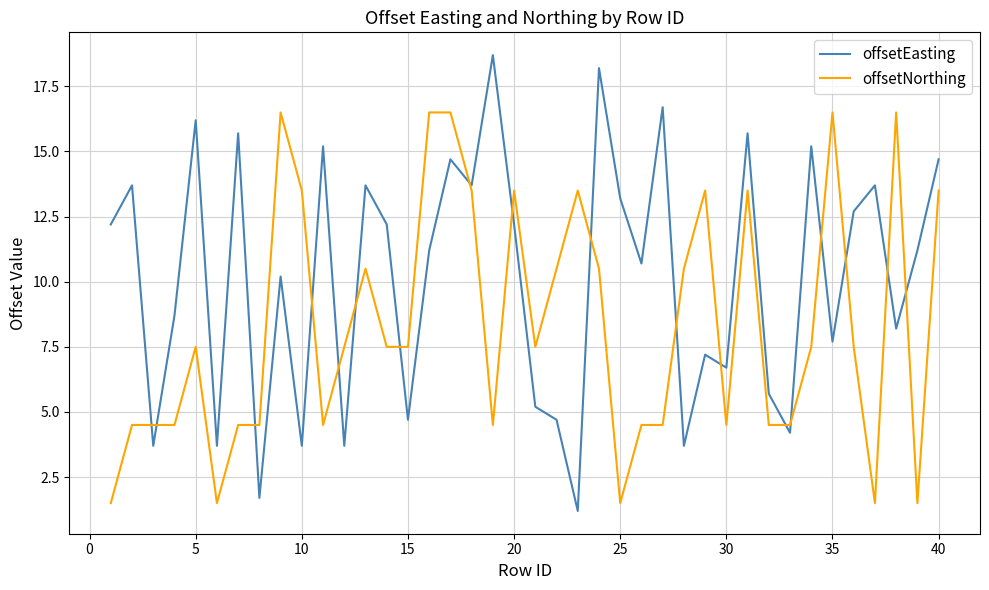

Which series has the widest spread of values?

offsetEasting